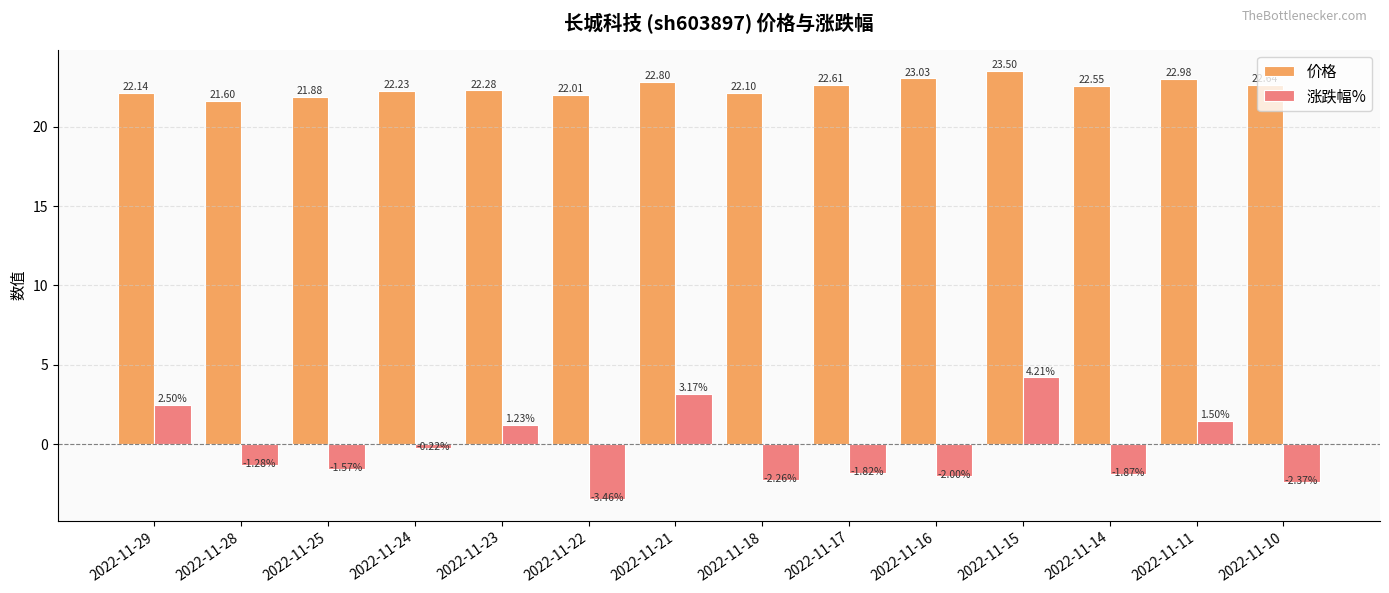

Is the value of 价格 at 2022-11-14 greater than the value of 涨跌幅% at 2022-11-23?

Yes